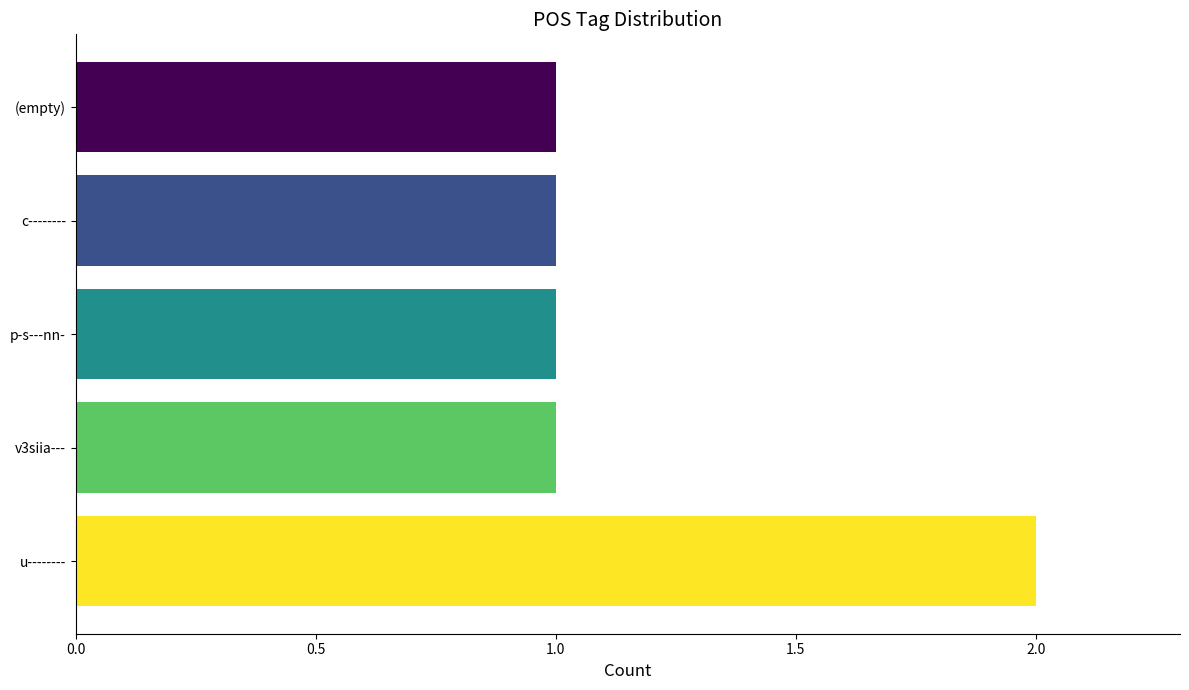

Reading top to bottom, transcribe all the data shown in this chart.

1	1	1	1	2